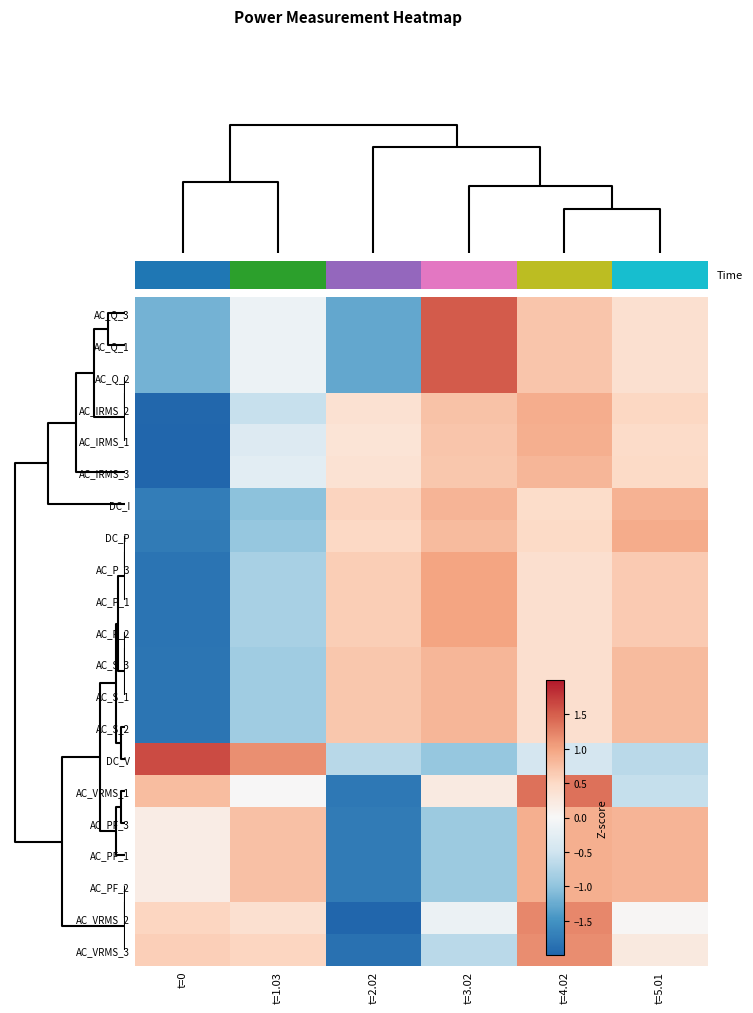

List the series in order of their peak value, highest first.

DC_V, AC_Q_3, AC_Q_1, AC_Q_2, AC_VRMS_1, AC_VRMS_2, AC_VRMS_3, AC_P_3, AC_P_1, AC_P_2, DC_P, AC_IRMS_2, AC_PF_3, AC_PF_1, AC_PF_2, AC_IRMS_1, DC_I, AC_S_3, AC_S_1, AC_S_2, AC_IRMS_3